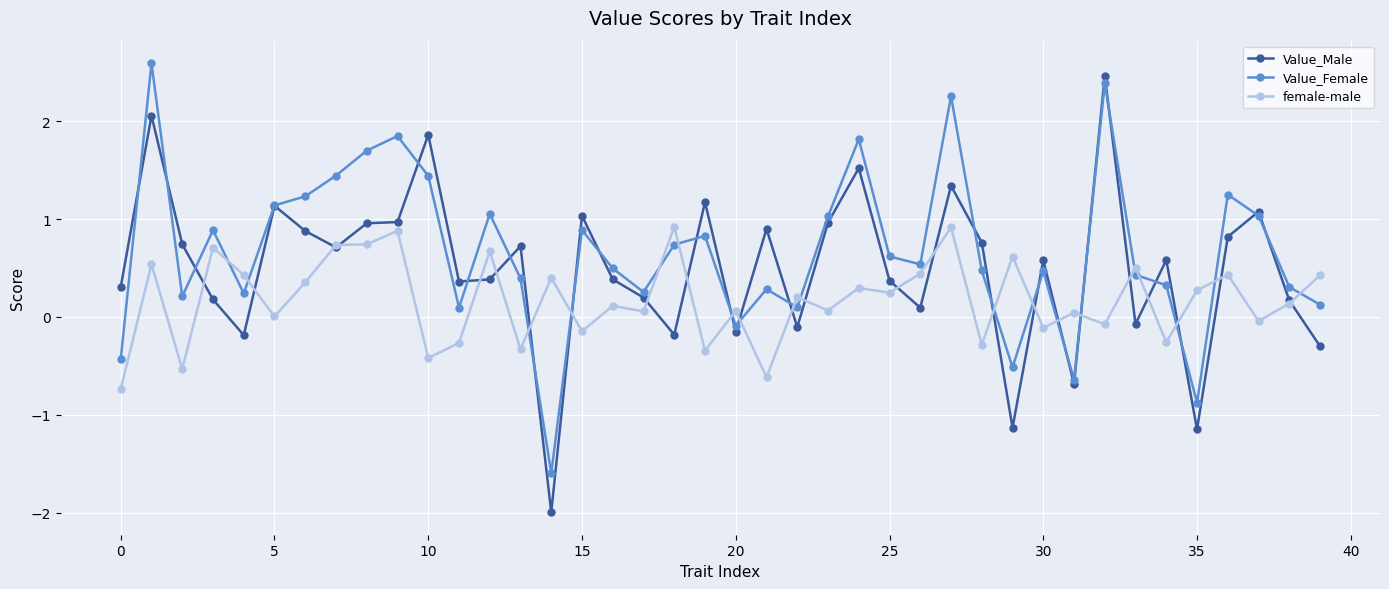

True or false: female-male and Value_Female intersect in this chart.

True